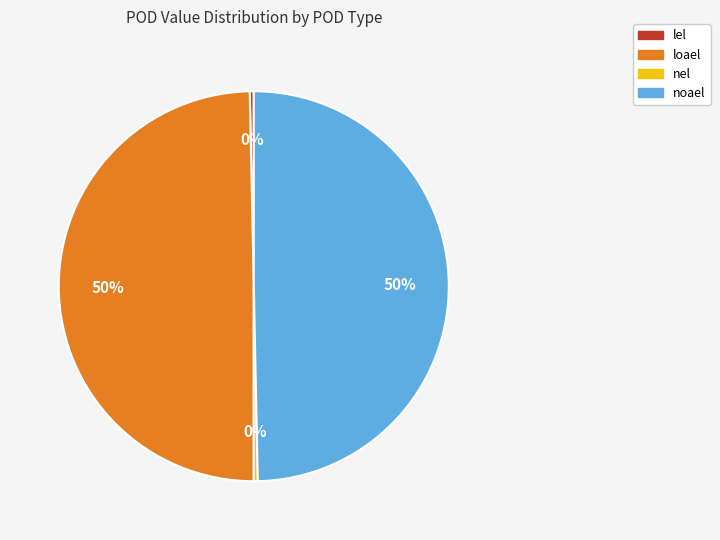

How many slices are in this pie chart?

4